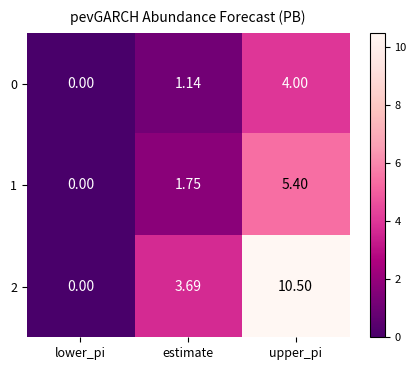

At which label does 0 first exceed 1?

estimate